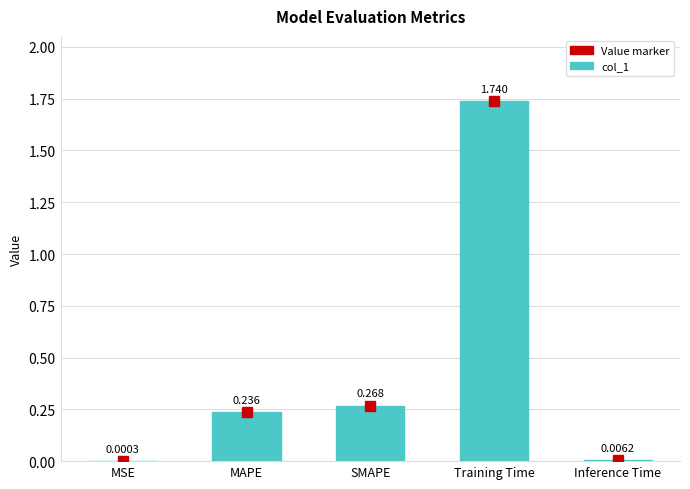

Which has a higher value, MSE or Training Time?

Training Time